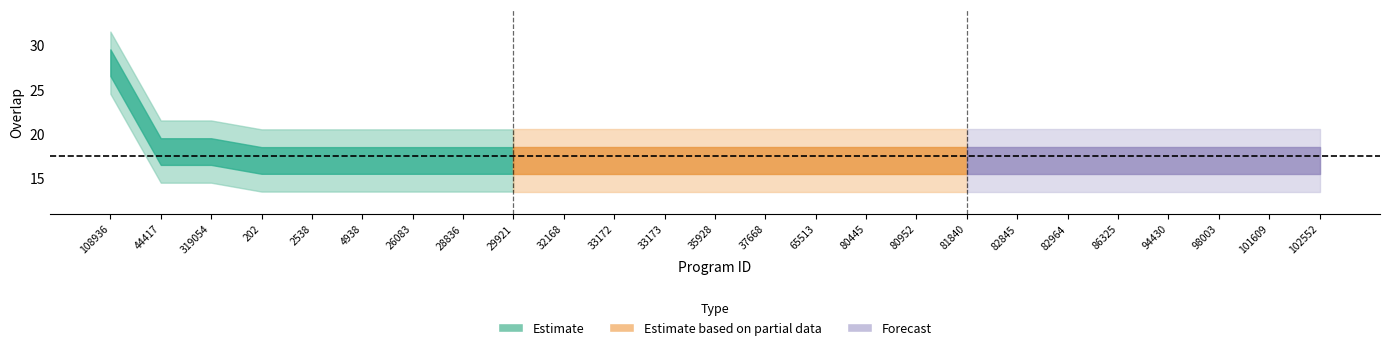

What is the label of the 21st point from the right?

2538